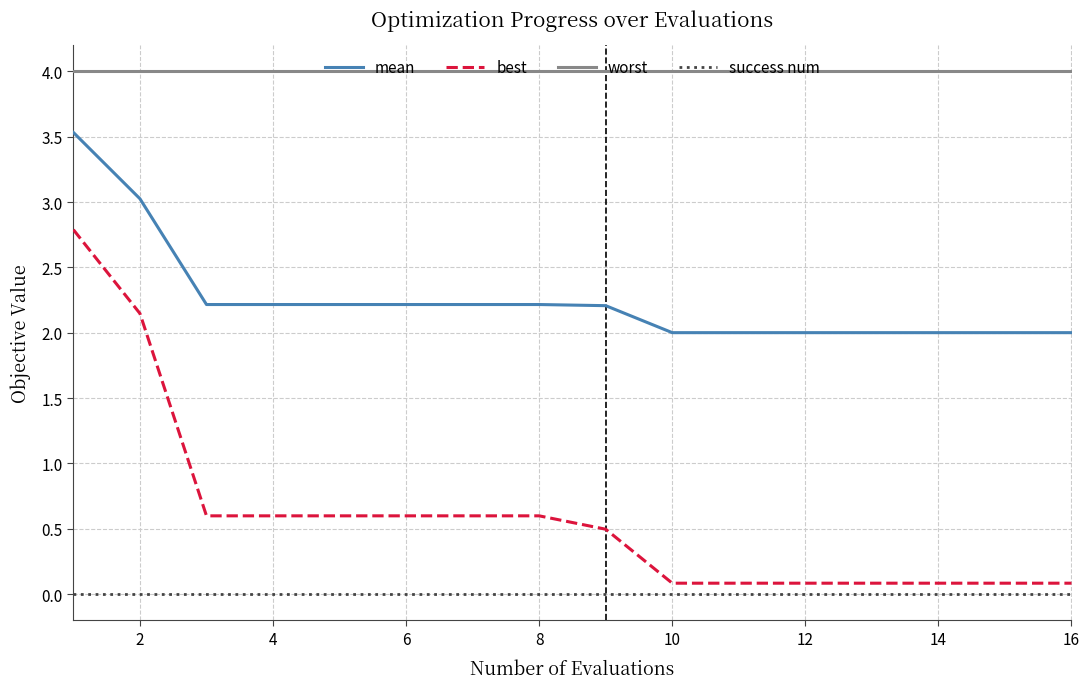

How many lines are shown in the chart?

4